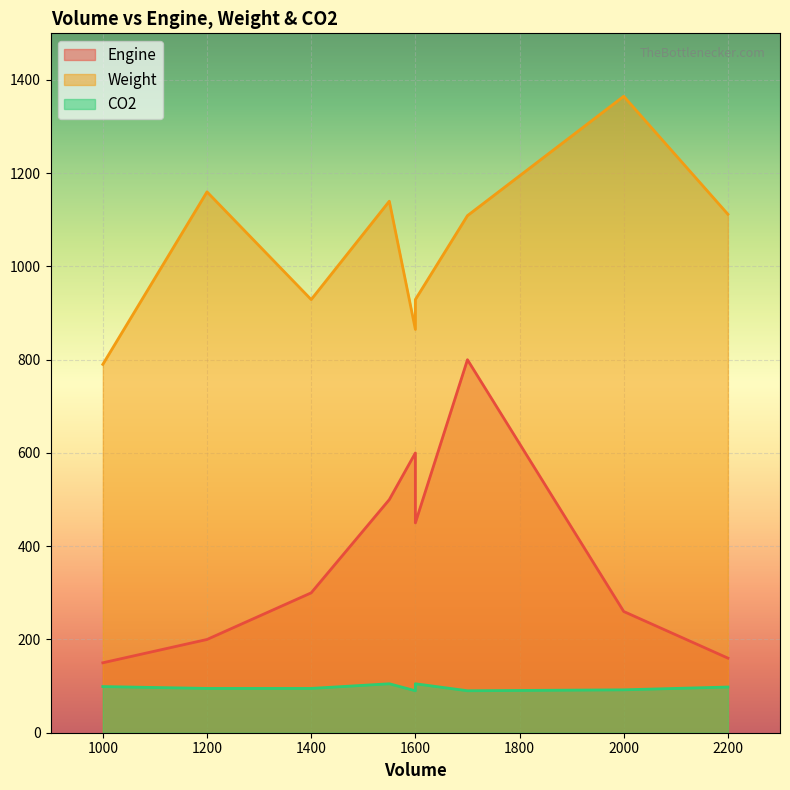

What is the difference between the maximum and second lowest values in the Engine series?

640